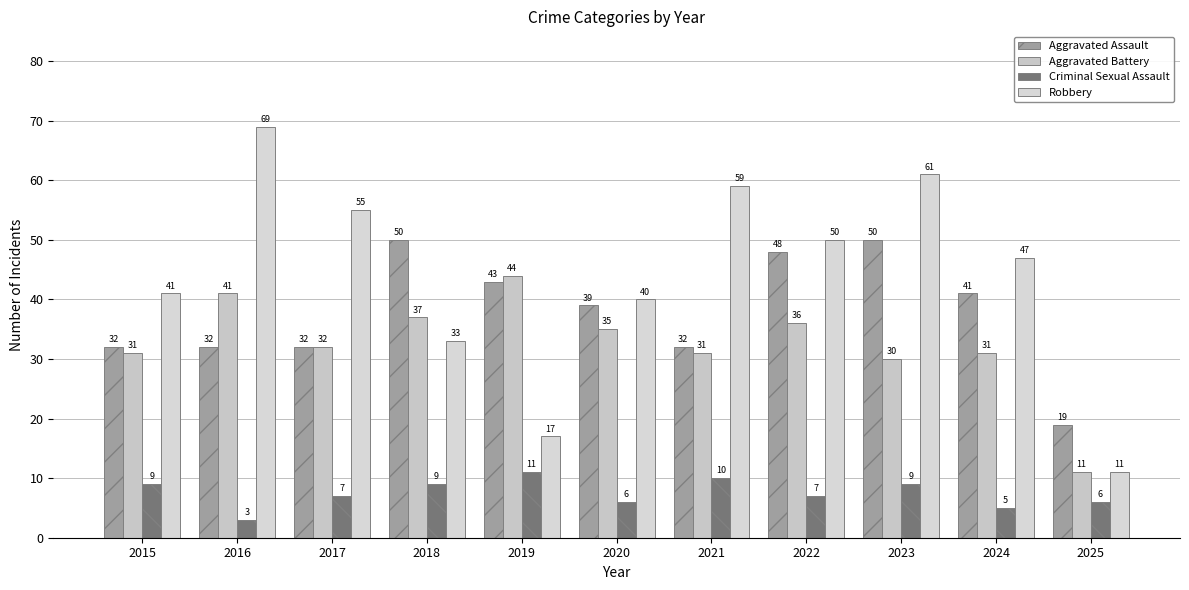

What is the lowest value of the Criminal Sexual Assault series?

3